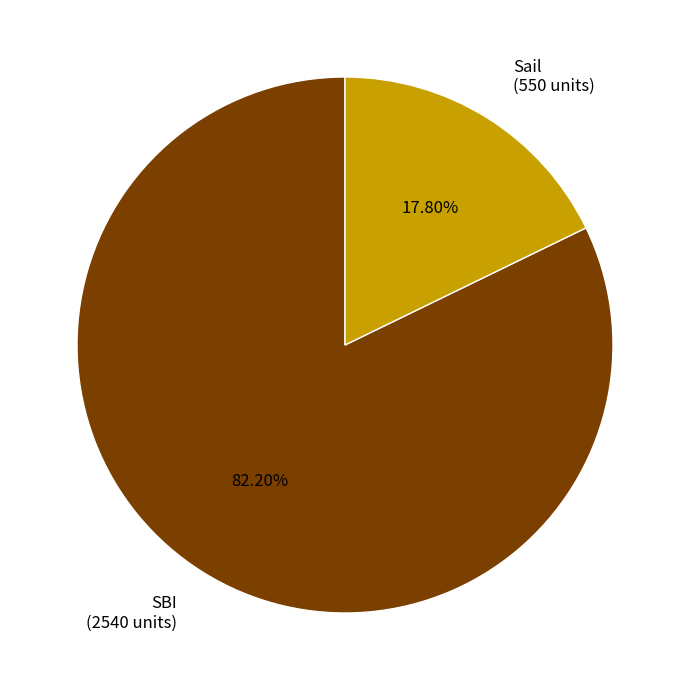

Rank the categories by value from lowest to highest.

Sail, SBI